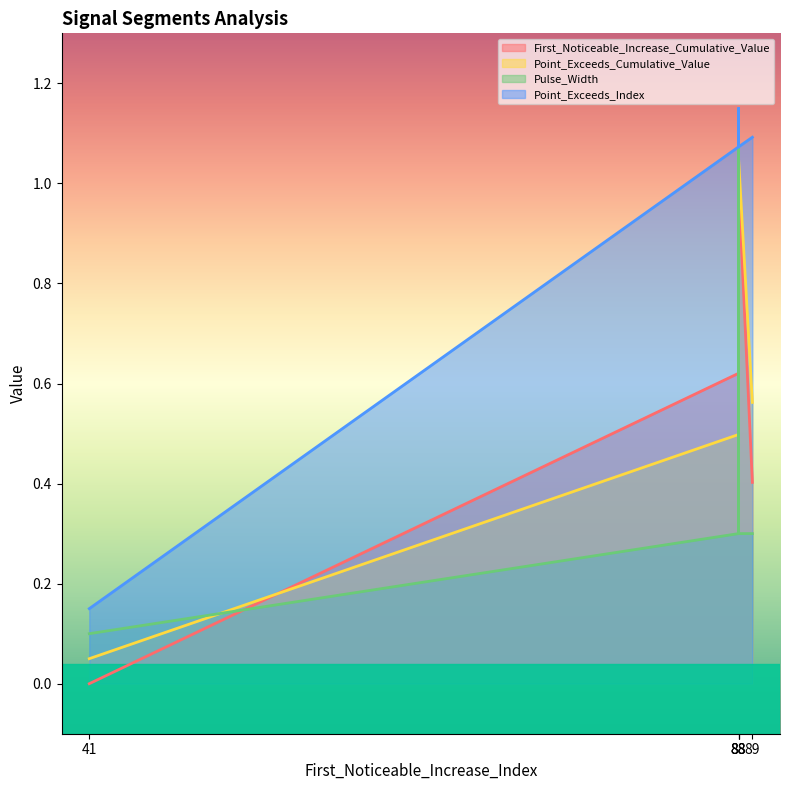

Reading right to left, extract all data points from this chart.

First_Noticeable_Increase_Cumulative_Value: 0.4	1.0	0.6	0.6	0.0
Point_Exceeds_Cumulative_Value: 0.6	1.1	0.6	0.5	0.1
Pulse_Width: 0.3	0.3	1.1	0.3	0.1
Point_Exceeds_Index: 1.1	1.1	1.1	1.1	0.2